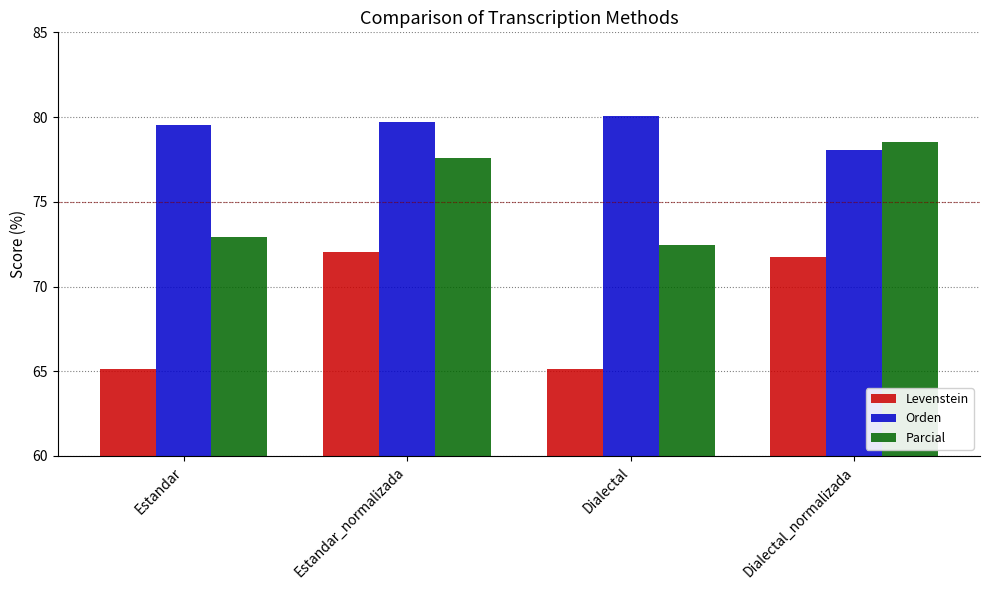

What is the difference between the second highest and second lowest values in the Levenstein series?

6.6